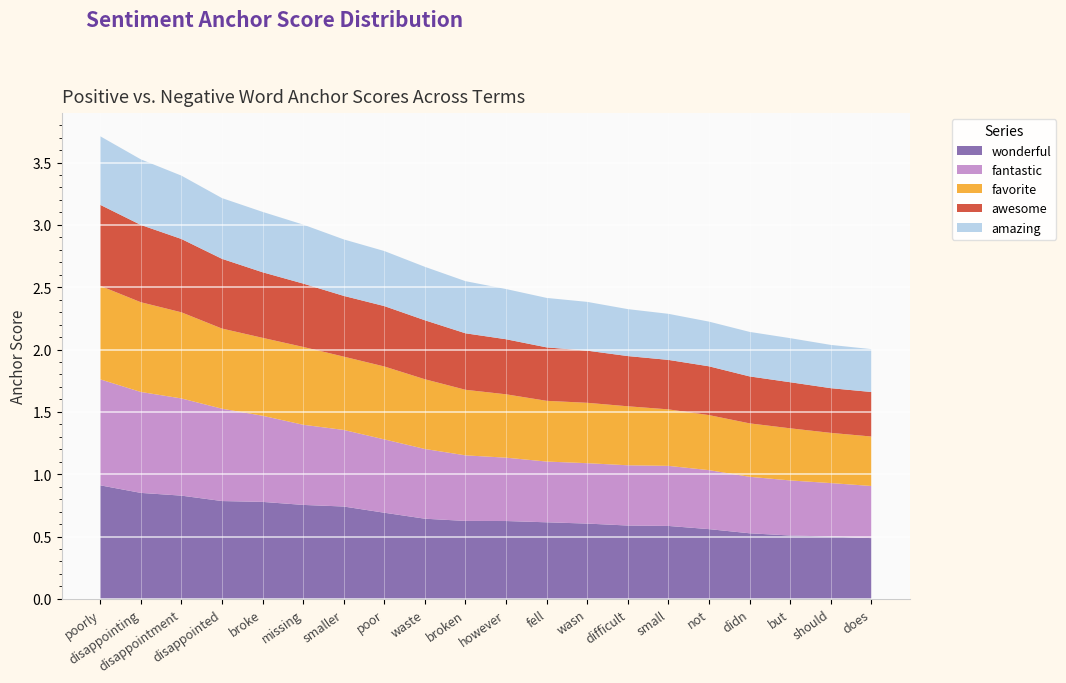

Reading left to right, transcribe all the data shown in this chart.

wonderful: 0.9	0.8	0.8	0.8	0.8	0.8	0.7	0.7	0.6	0.6	0.6	0.6	0.6	0.6	0.6	0.6	0.5	0.5	0.5	0.5
fantastic: 0.8	0.8	0.8	0.7	0.7	0.6	0.6	0.6	0.6	0.5	0.5	0.5	0.5	0.5	0.5	0.5	0.5	0.4	0.4	0.4
favorite: 0.8	0.7	0.7	0.6	0.6	0.6	0.6	0.6	0.6	0.5	0.5	0.5	0.5	0.5	0.5	0.4	0.4	0.4	0.4	0.4
awesome: 0.7	0.6	0.6	0.6	0.5	0.5	0.5	0.5	0.5	0.5	0.4	0.4	0.4	0.4	0.4	0.4	0.4	0.4	0.4	0.4
amazing: 0.6	0.5	0.5	0.5	0.5	0.5	0.5	0.4	0.4	0.4	0.4	0.4	0.4	0.4	0.4	0.4	0.4	0.4	0.3	0.3